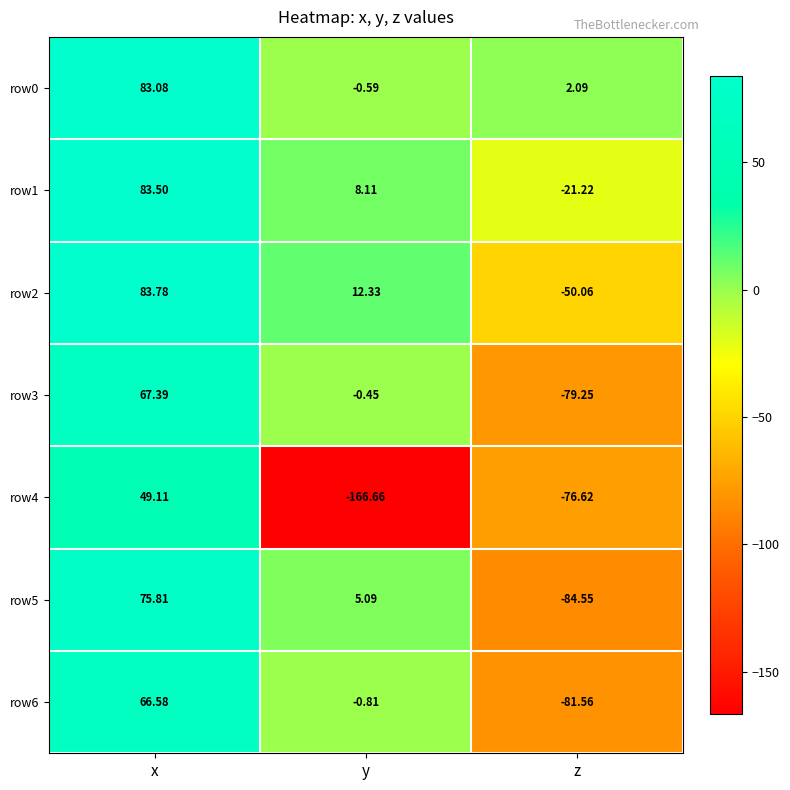

What is the greatest value displayed?

83.8